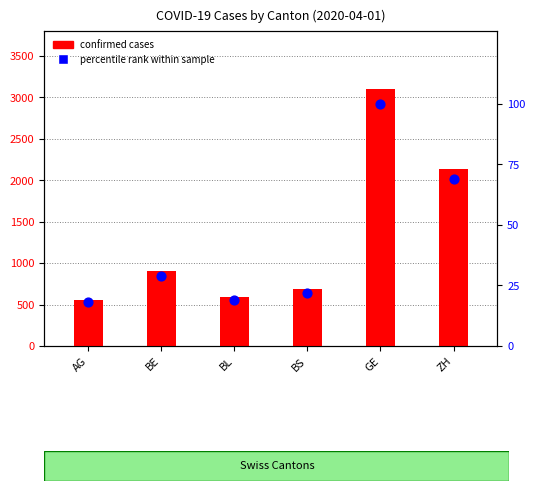

At how many categories does at least one series exceed 1945?

2